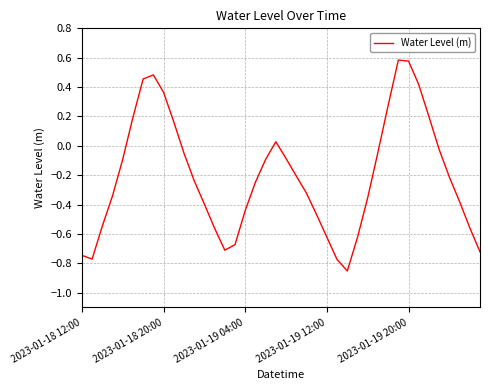

What is the difference between the maximum and minimum values?

1.4